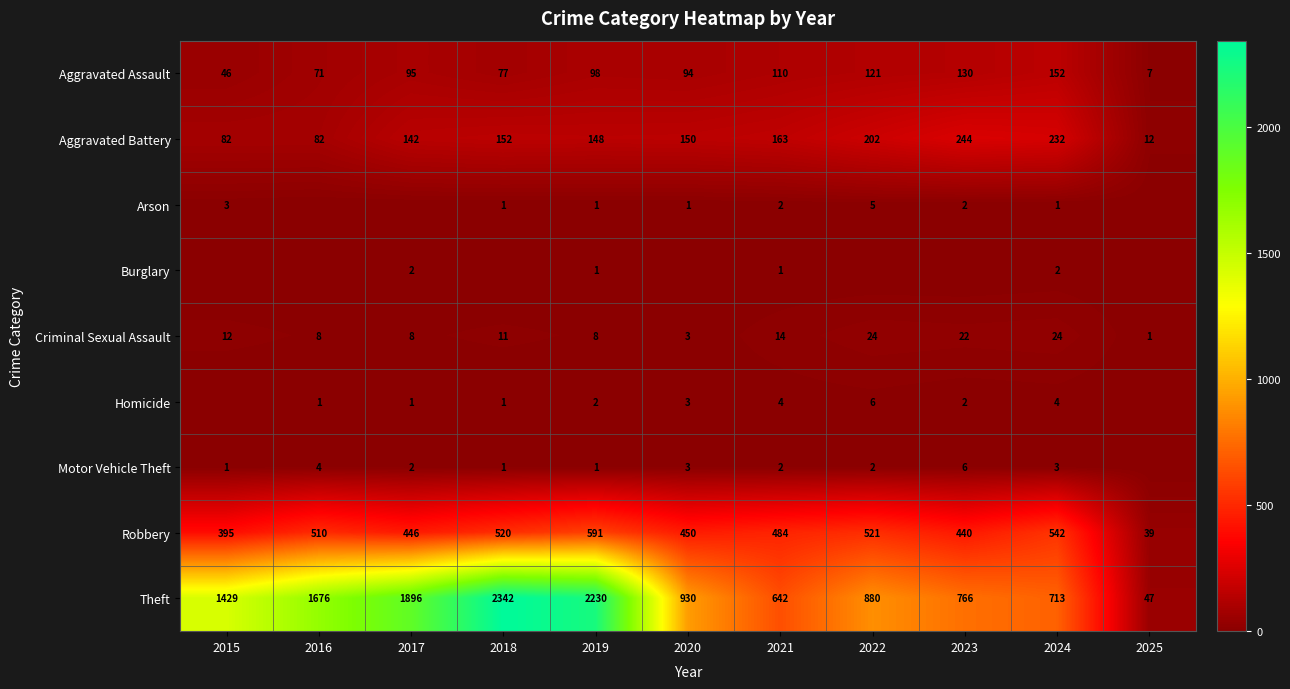

What is the difference between the second highest and second lowest values in the Aggravated Battery series?

150